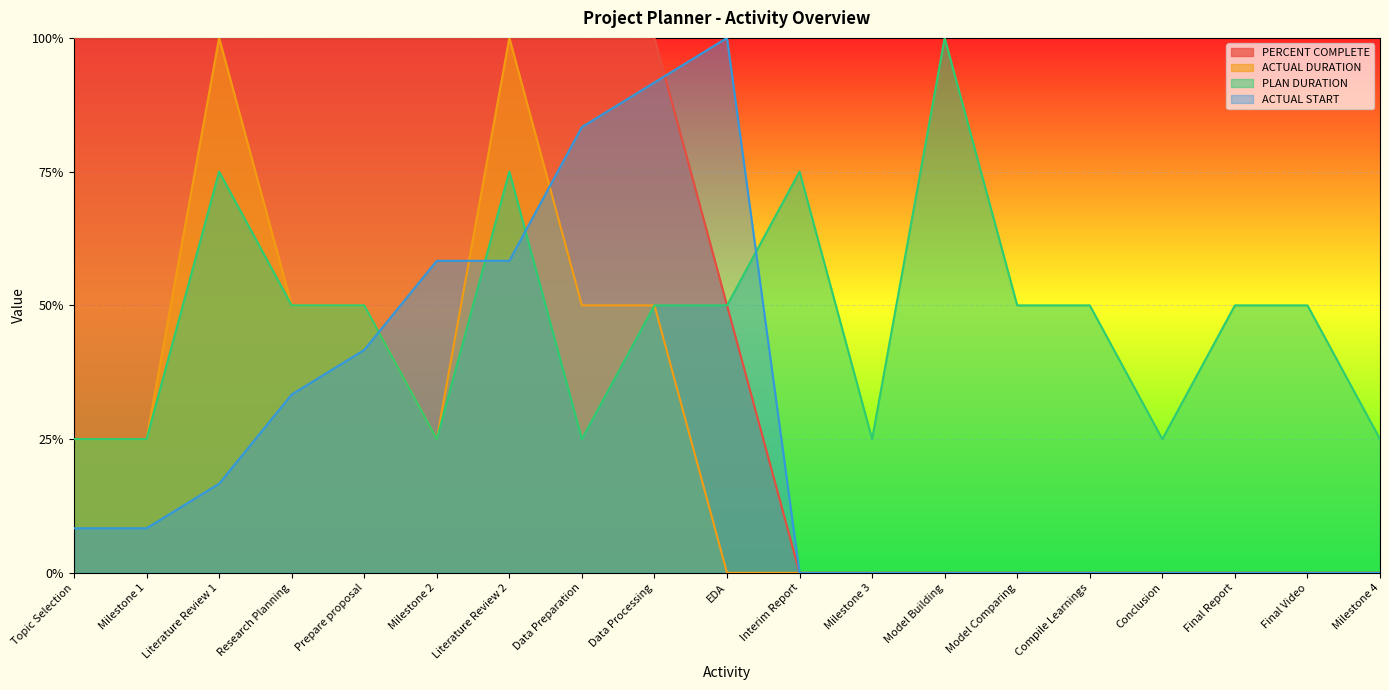

Is it true that ACTUAL START equals -0.7 at Milestone 4?

False